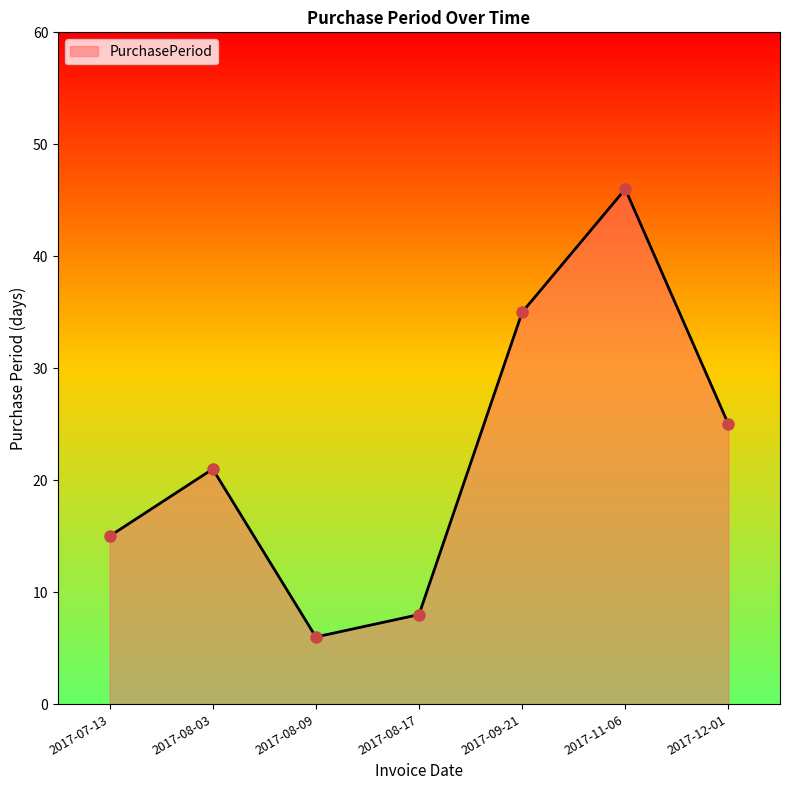

Reading left to right, what are all the values shown in this chart?

15	21	6	8	35	46	25